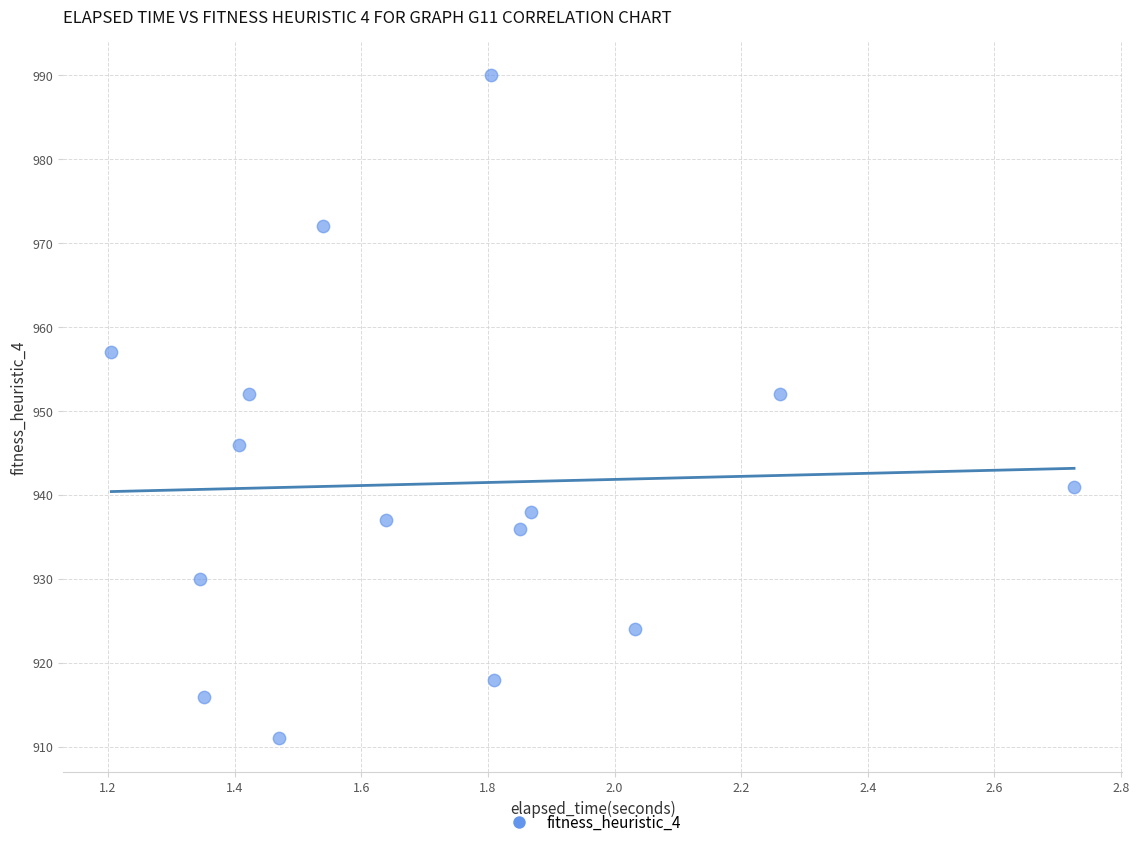

What is the range of Y values (max minus min)?

79